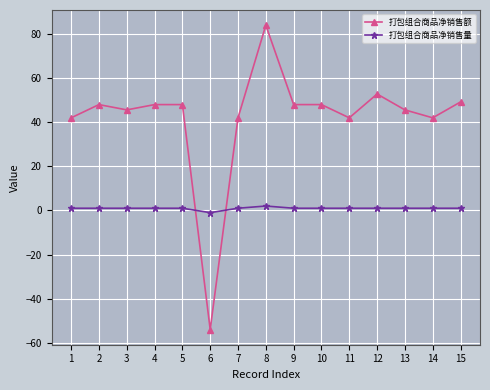

The 打包组合商品净销售额 series shows 24.8 at 11. True or false?

False